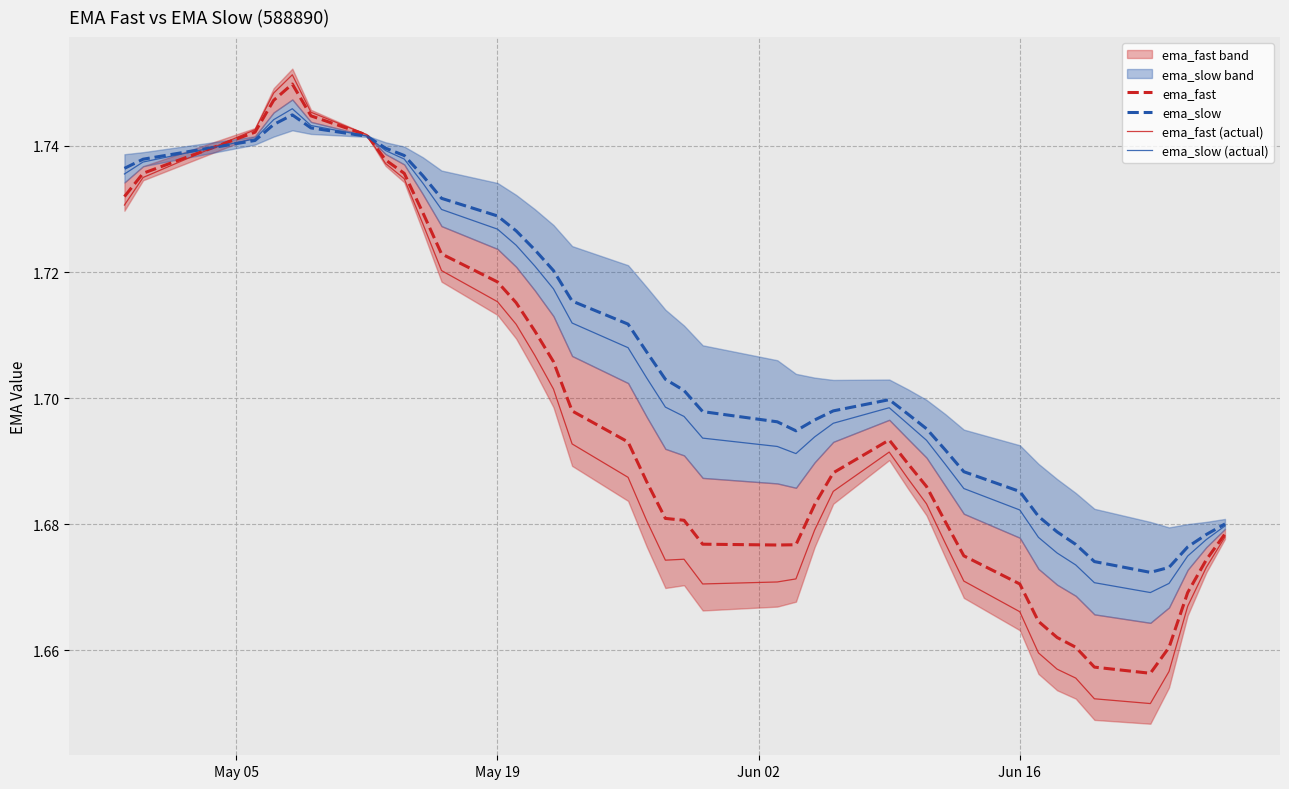

Is it true that ema_fast equals 2.4 at 29?

False